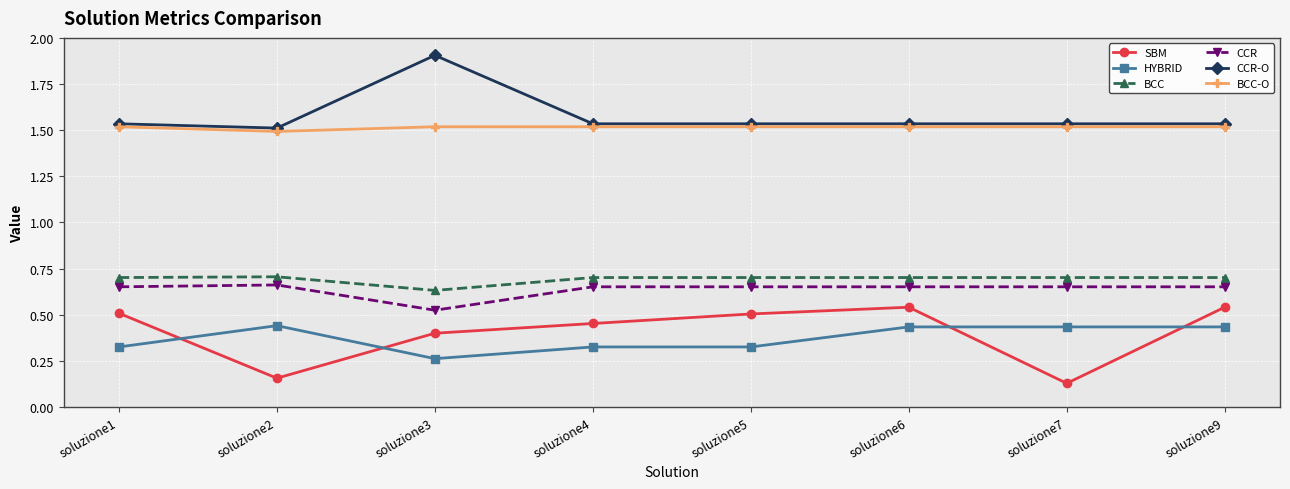

What is the total value across all series at soluzione7?

5.0